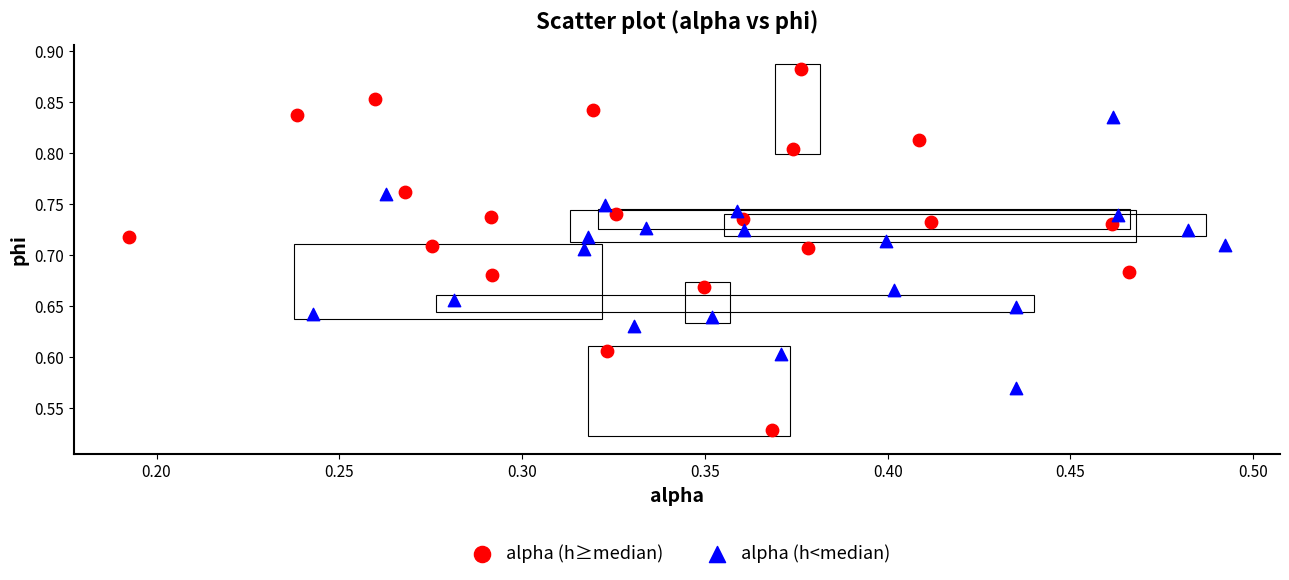

Which series has the widest spread of Y values?

alpha (h≥median)